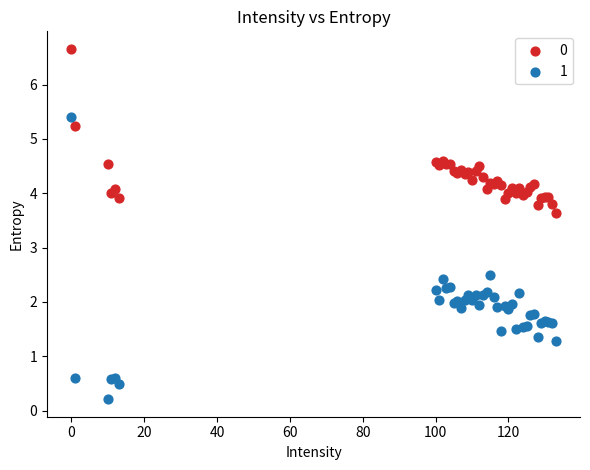

In the 0 series, what Y value is closest to 5?

5.2